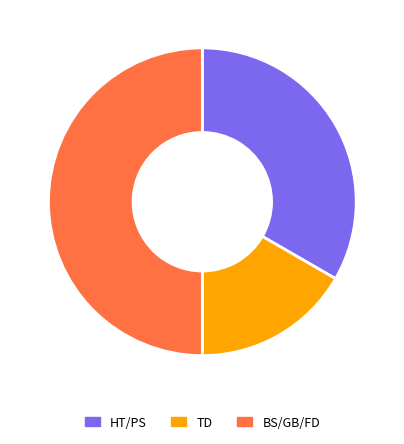

How many slices are in this pie chart?

3